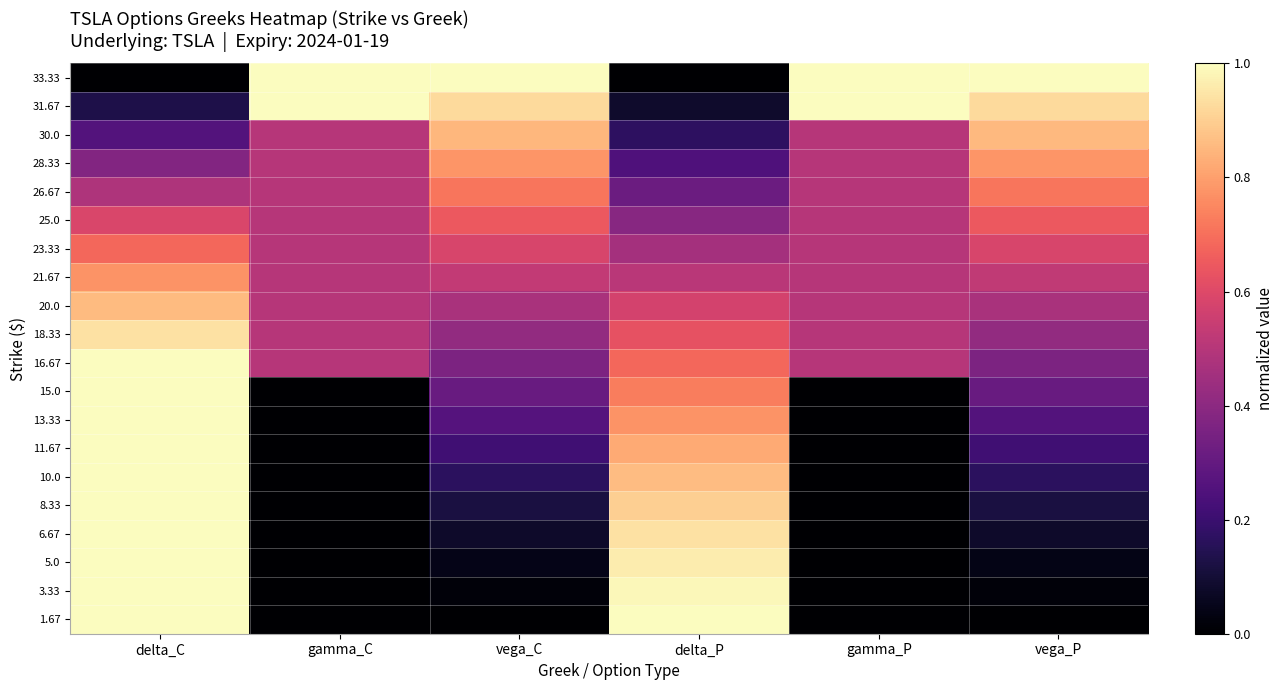

Reading left to right, transcribe all the data shown in this chart.

1.67: delta_C=1.0	gamma_C=0.0	vega_C=0.0	delta_P=1.0	gamma_P=0.0	vega_P=0.0
3.33: delta_C=1.0	gamma_C=0.0	vega_C=0.0	delta_P=1.0	gamma_P=0.0	vega_P=0.0
5.0: delta_C=1.0	gamma_C=0.0	vega_C=0.0	delta_P=1.0	gamma_P=0.0	vega_P=0.0
6.67: delta_C=1.0	gamma_C=0.0	vega_C=0.1	delta_P=0.9	gamma_P=0.0	vega_P=0.1
8.33: delta_C=1.0	gamma_C=0.0	vega_C=0.1	delta_P=0.9	gamma_P=0.0	vega_P=0.1
10.0: delta_C=1.0	gamma_C=0.0	vega_C=0.2	delta_P=0.9	gamma_P=0.0	vega_P=0.2
11.67: delta_C=1.0	gamma_C=0.0	vega_C=0.2	delta_P=0.8	gamma_P=0.0	vega_P=0.2
13.33: delta_C=1.0	gamma_C=0.0	vega_C=0.3	delta_P=0.8	gamma_P=0.0	vega_P=0.3
15.0: delta_C=1.0	gamma_C=0.0	vega_C=0.3	delta_P=0.7	gamma_P=0.0	vega_P=0.3
16.67: delta_C=1.0	gamma_C=0.5	vega_C=0.4	delta_P=0.7	gamma_P=0.5	vega_P=0.4
18.33: delta_C=0.9	gamma_C=0.5	vega_C=0.4	delta_P=0.6	gamma_P=0.5	vega_P=0.4
20.0: delta_C=0.9	gamma_C=0.5	vega_C=0.5	delta_P=0.6	gamma_P=0.5	vega_P=0.5
21.67: delta_C=0.8	gamma_C=0.5	vega_C=0.5	delta_P=0.5	gamma_P=0.5	vega_P=0.5
23.33: delta_C=0.7	gamma_C=0.5	vega_C=0.6	delta_P=0.5	gamma_P=0.5	vega_P=0.6
25.0: delta_C=0.6	gamma_C=0.5	vega_C=0.6	delta_P=0.4	gamma_P=0.5	vega_P=0.6
26.67: delta_C=0.5	gamma_C=0.5	vega_C=0.7	delta_P=0.3	gamma_P=0.5	vega_P=0.7
28.33: delta_C=0.4	gamma_C=0.5	vega_C=0.8	delta_P=0.2	gamma_P=0.5	vega_P=0.8
30.0: delta_C=0.3	gamma_C=0.5	vega_C=0.9	delta_P=0.2	gamma_P=0.5	vega_P=0.9
31.67: delta_C=0.1	gamma_C=1.0	vega_C=0.9	delta_P=0.1	gamma_P=1.0	vega_P=0.9
33.33: delta_C=0.0	gamma_C=1.0	vega_C=1.0	delta_P=0.0	gamma_P=1.0	vega_P=1.0